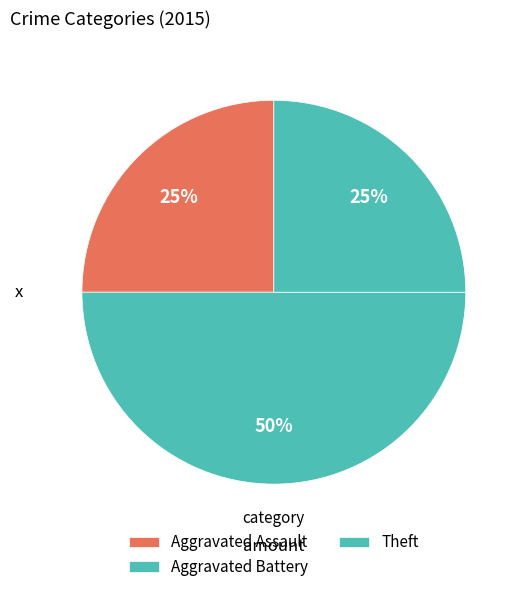

How many slices are in this pie chart?

3